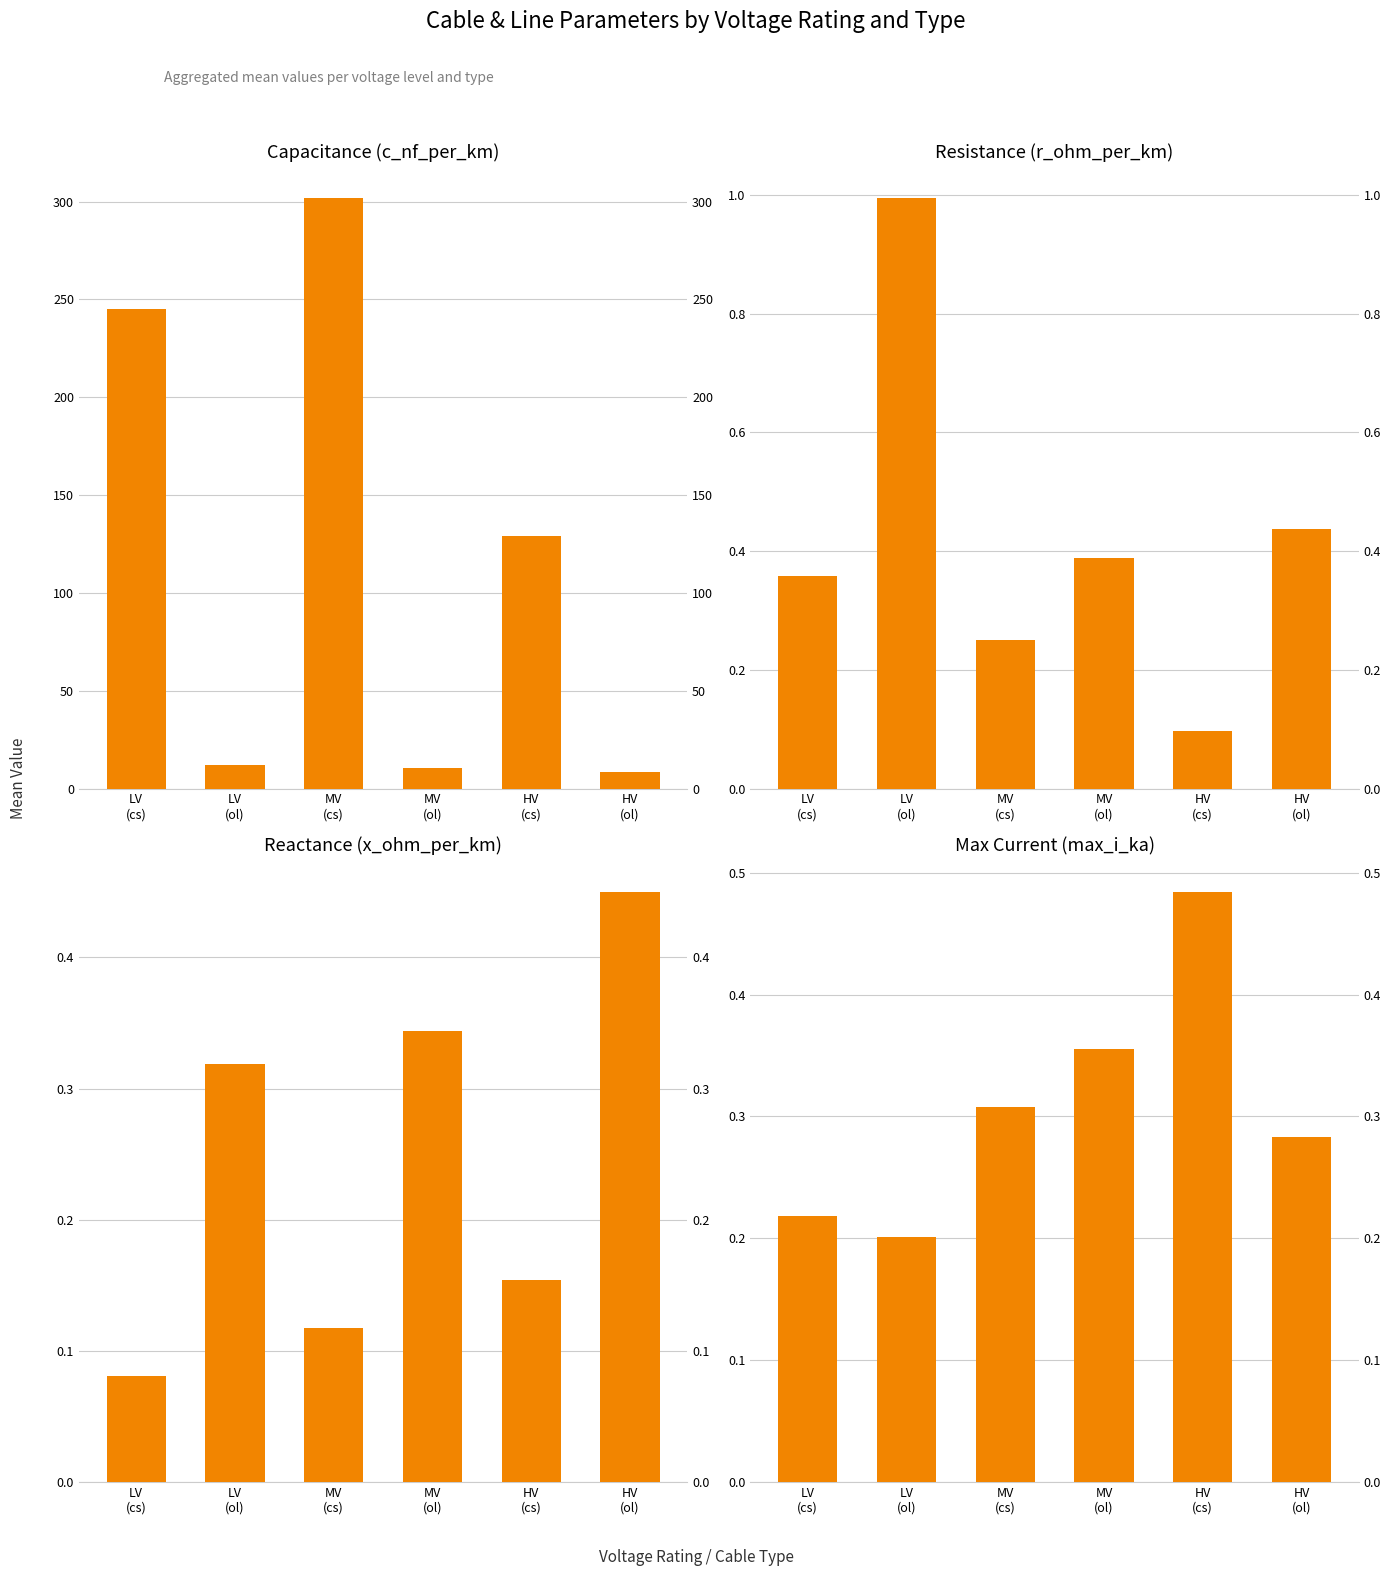

Reading left to right, list all the values displayed in this chart.

c_nf_per_km: 245.0	11.9	301.7	10.3	129.0	8.3
r_ohm_per_km: 0.4	1.0	0.2	0.4	0.1	0.4
x_ohm_per_km: 0.1	0.3	0.1	0.3	0.2	0.5
max_i_ka: 0.2	0.2	0.3	0.4	0.5	0.3